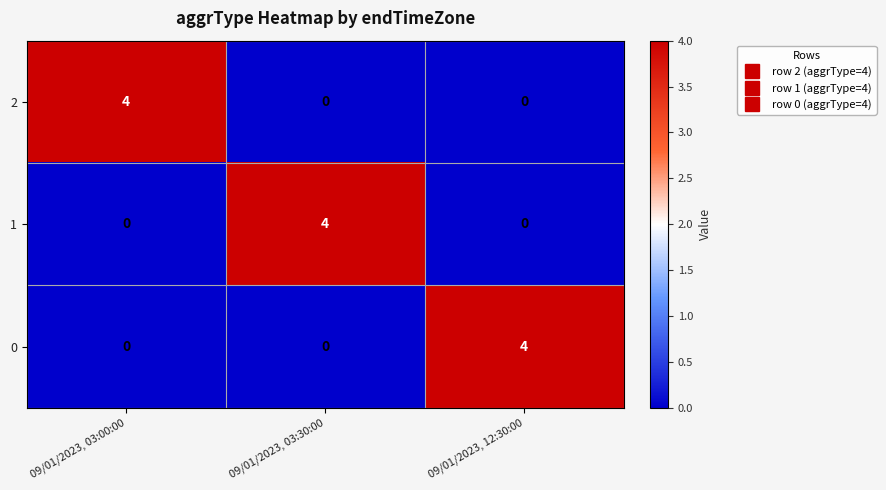

True or false: 2 has a value of 0 at 09/01/2023, 03:30:00.

True